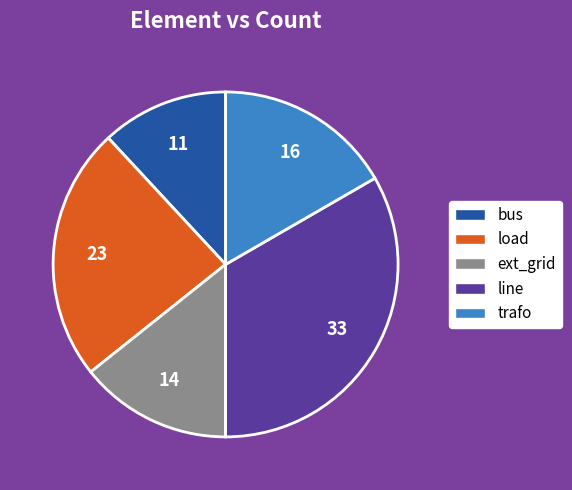

How many slices are in this pie chart?

5